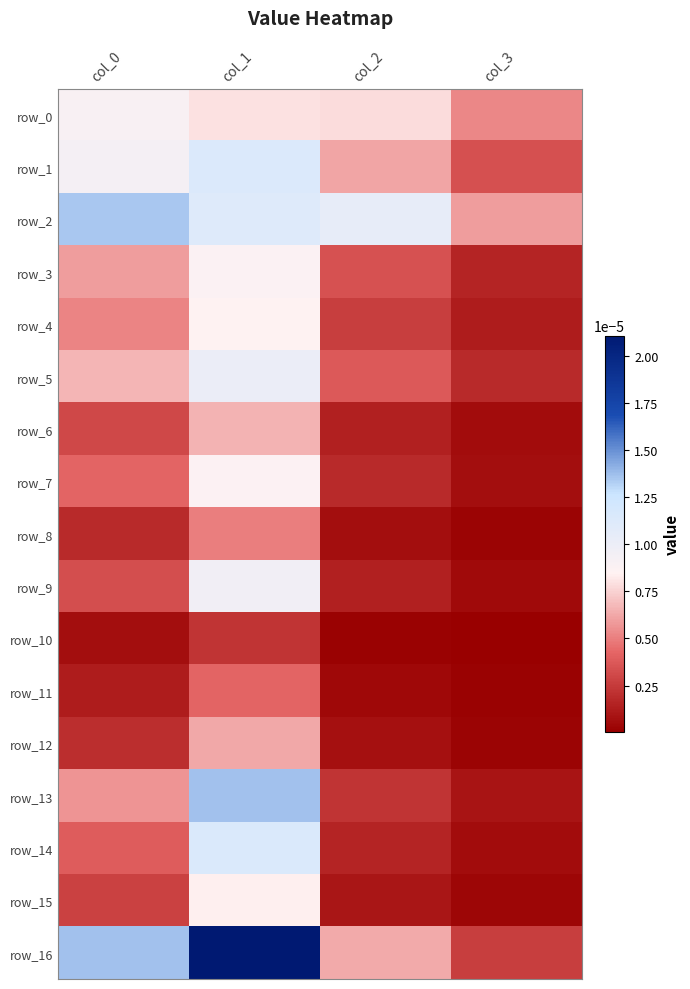

The row_6 series shows 0.0 at col_0. True or false?

True